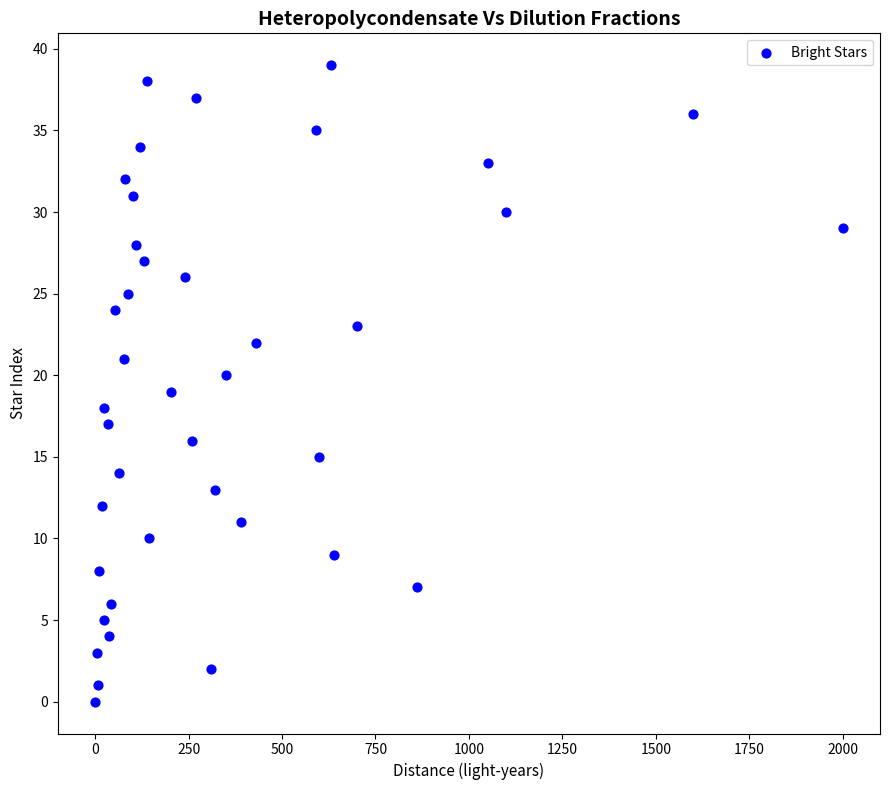

What is the range of Y values (max minus min)?

39